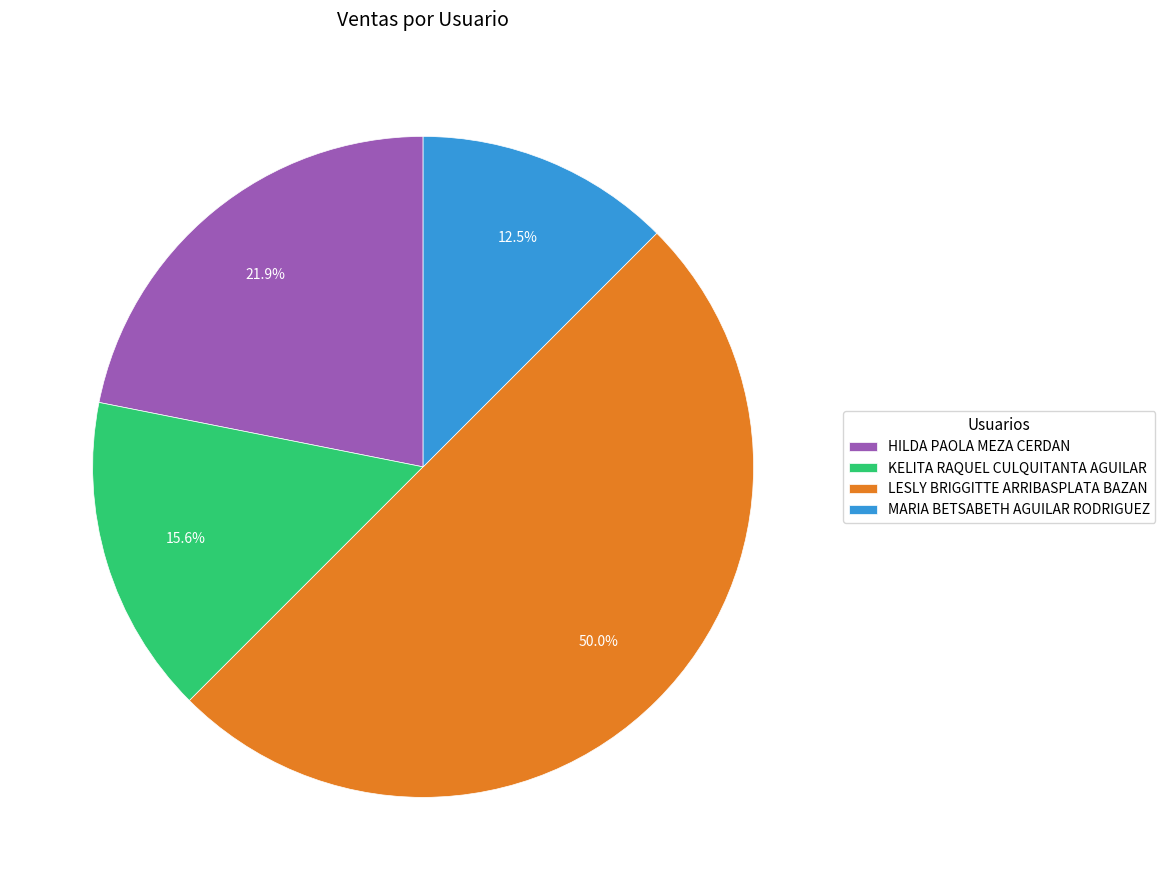

Does MARIA BETSABETH AGUILAR RODRIGUEZ represent more than half of the total?

No